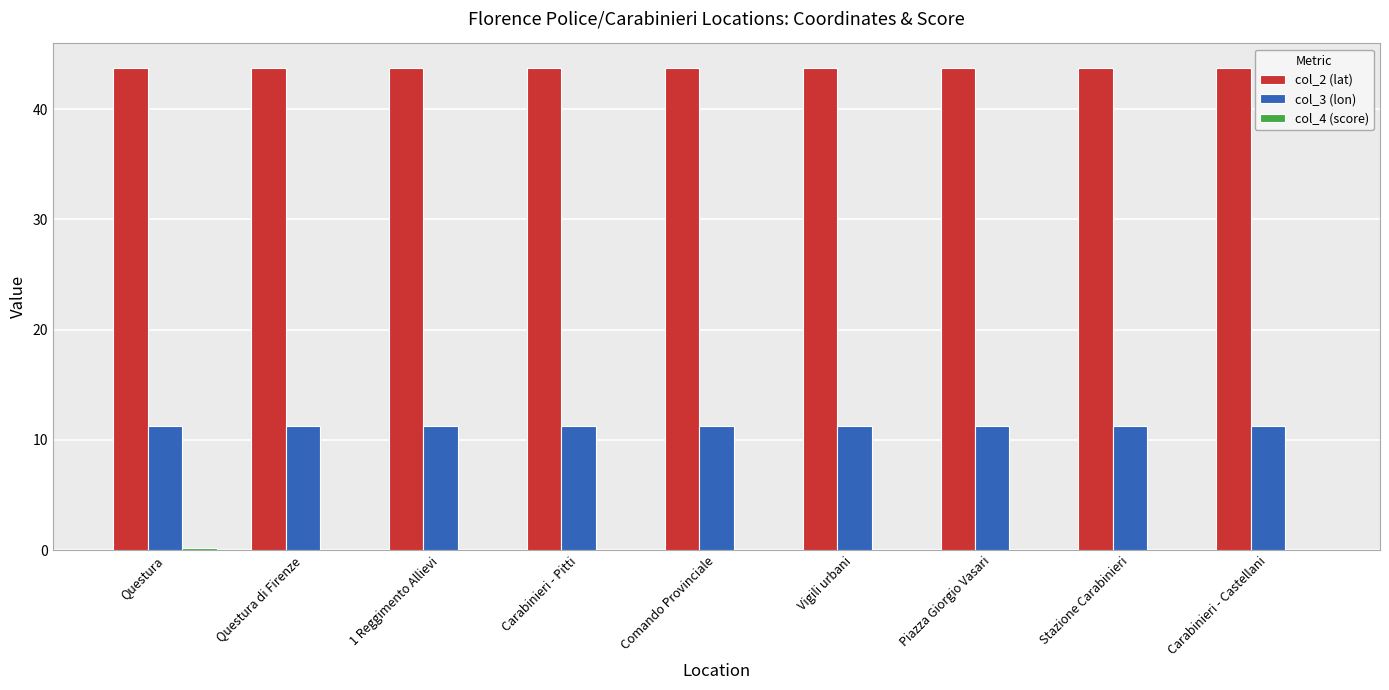

What is the total value across all series at 1 Reggimento Allievi?

55.0